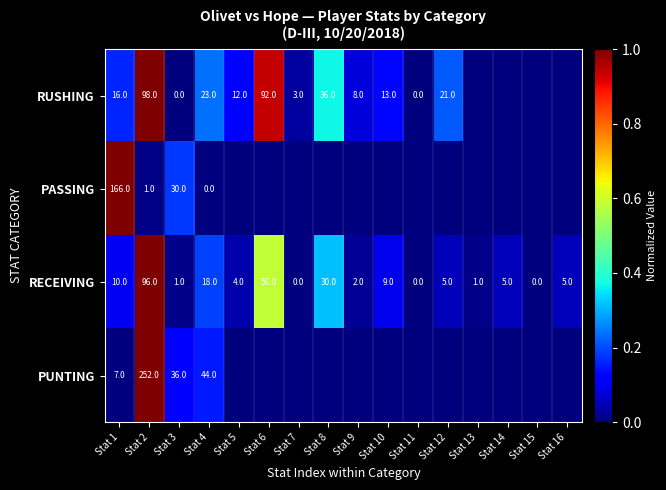

What is the maximum value for RECEIVING?

96